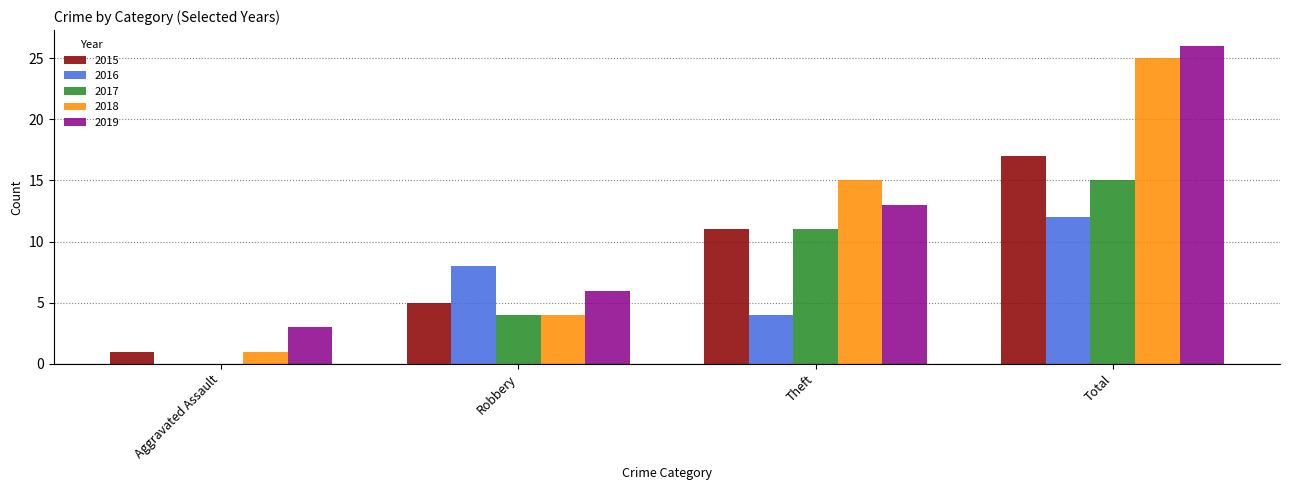

What is the total value across all series at Robbery?

27